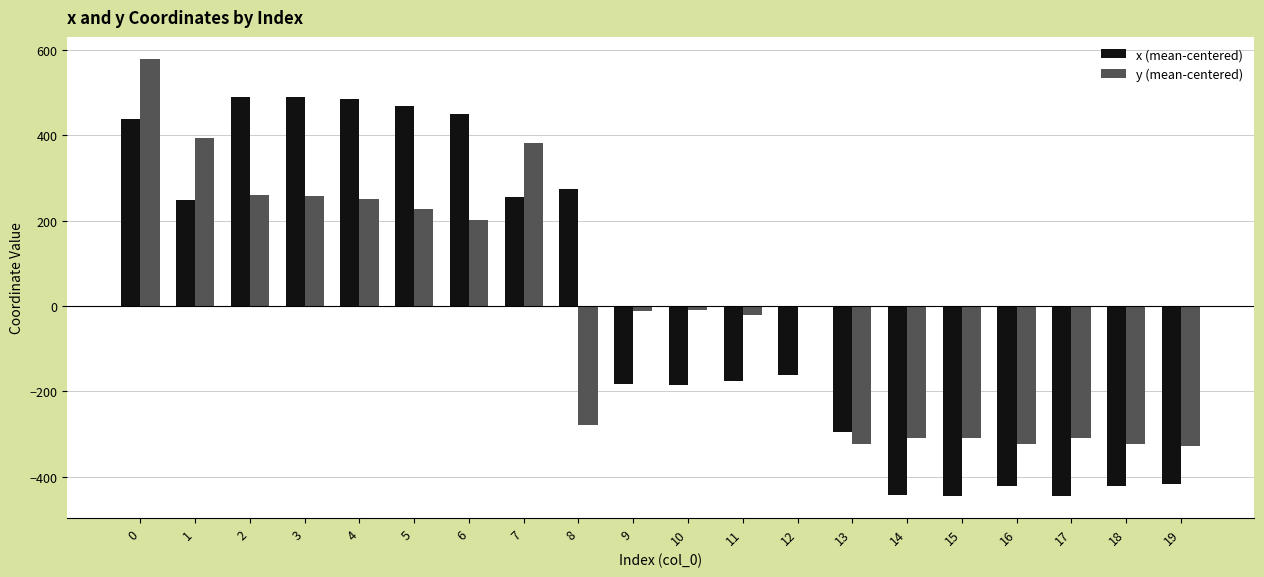

At 15, list the series in order from largest to smallest.

y (mean-centered), x (mean-centered)